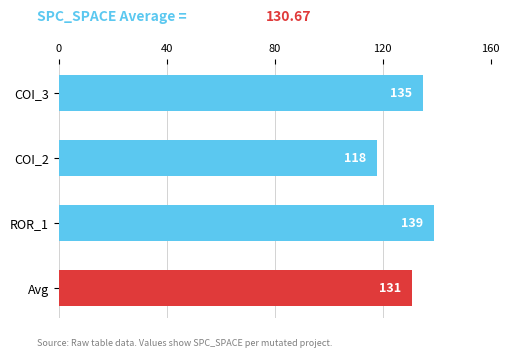

What is the change in value from COI_3 to COI_2?

-17.0